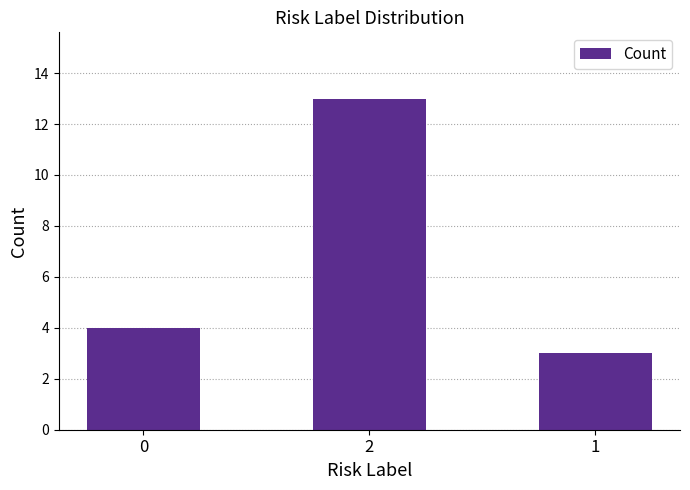

Reading left to right, list all the values displayed in this chart.

0=4	2=13	1=3